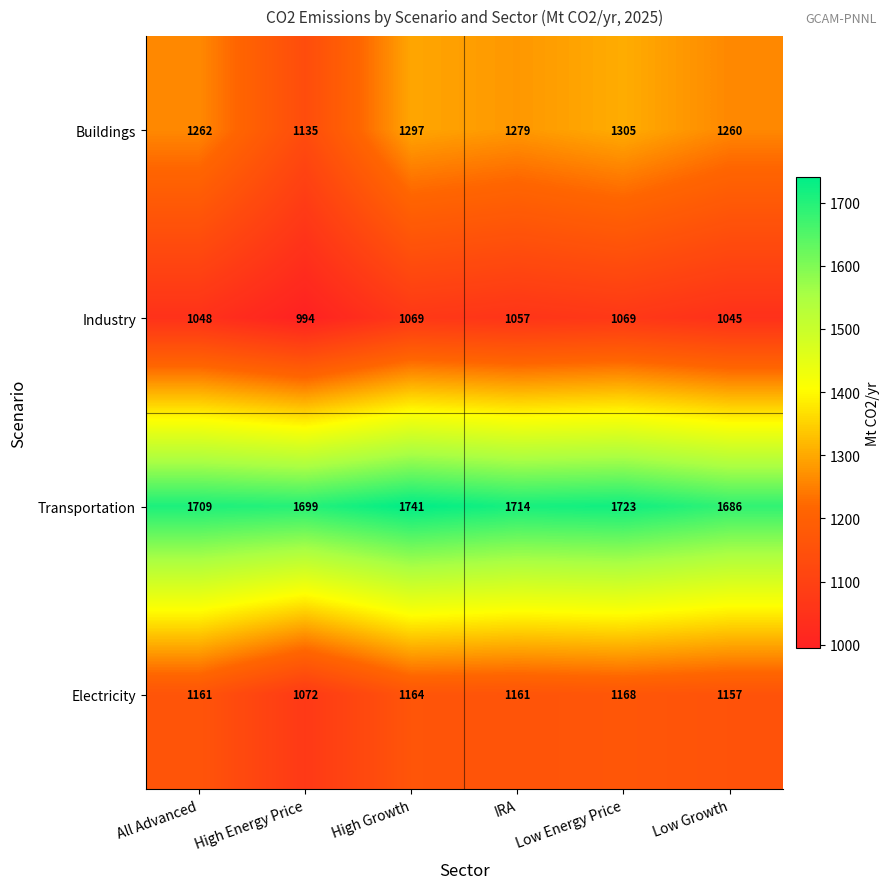

Count the number of data series in this chart.

4